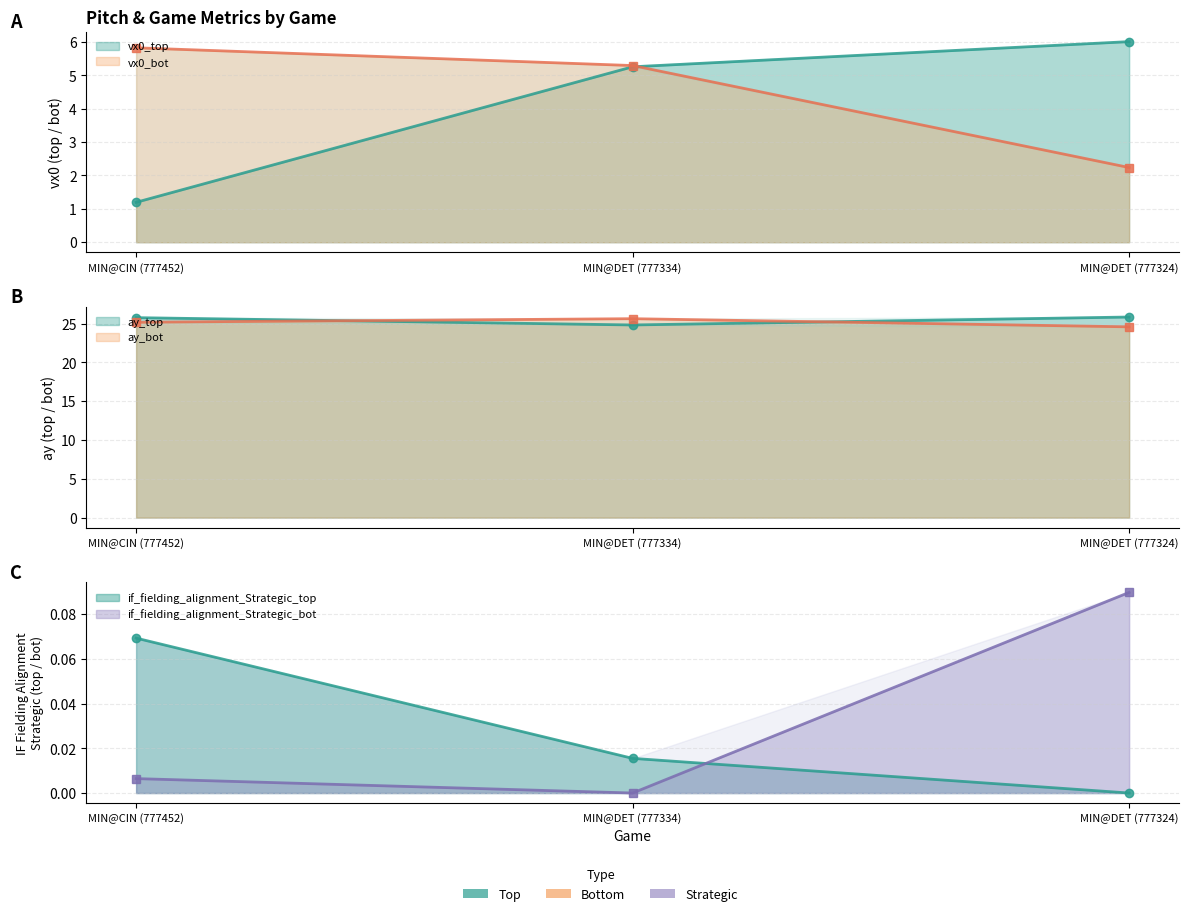

At how many categories does at least one series exceed 5?

3